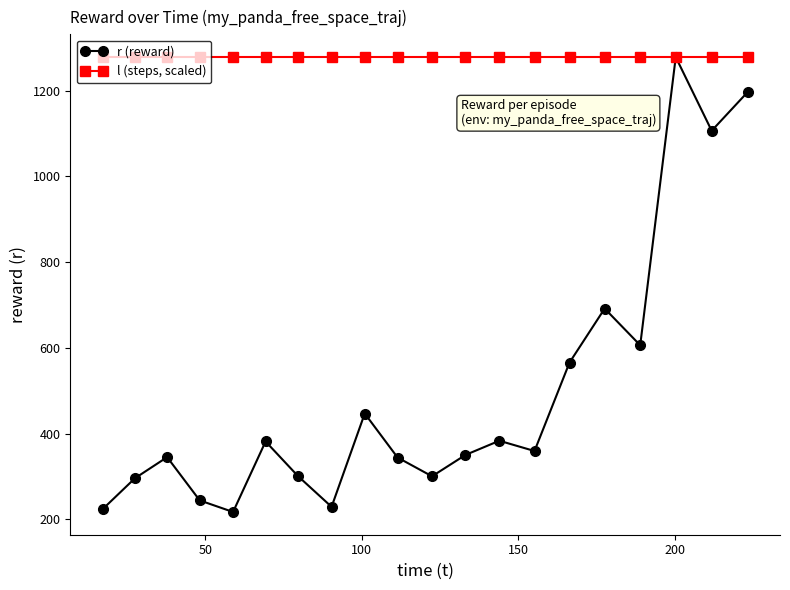

Which series has the largest range (max minus min)?

r (reward)